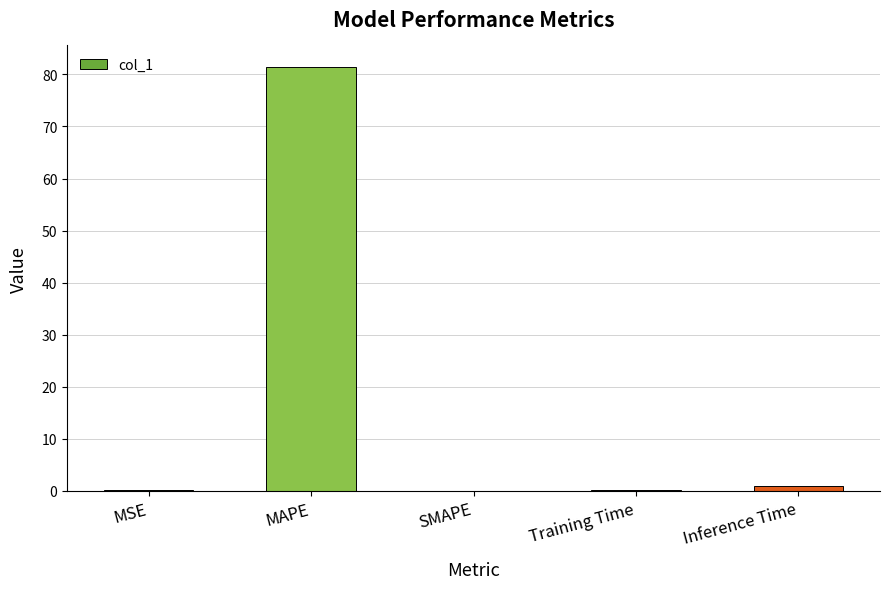

What is the maximum value shown in the chart?

81.5